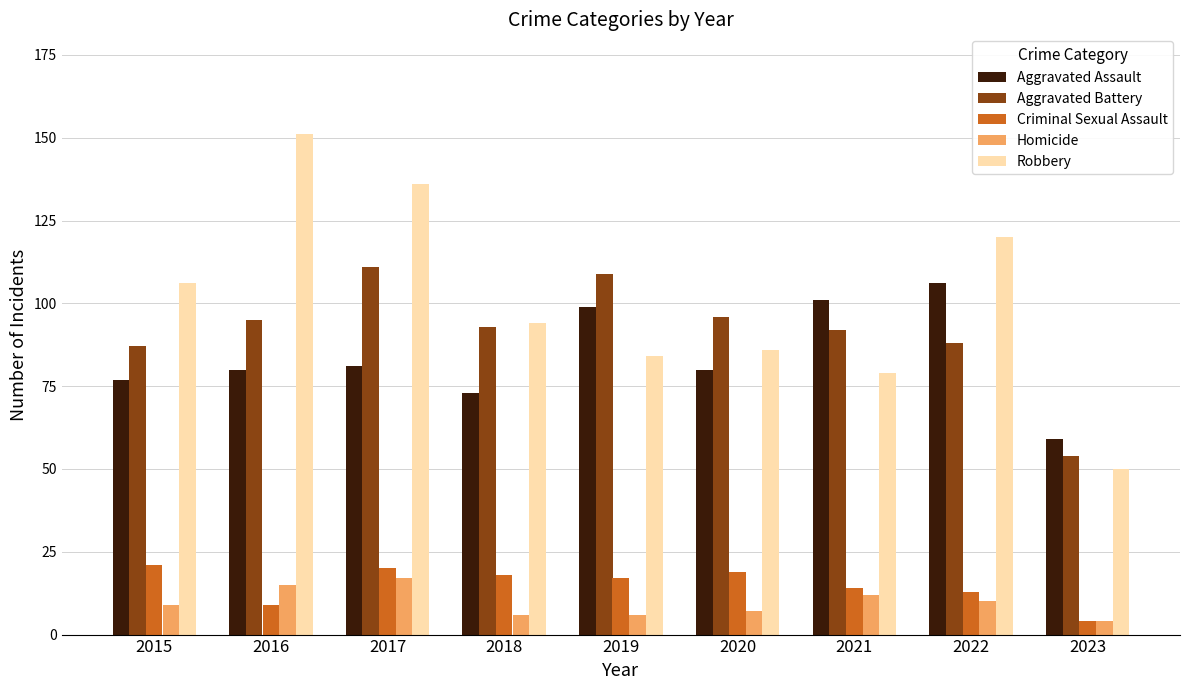

Rank the series at 2022 from lowest to highest value.

Homicide, Criminal Sexual Assault, Aggravated Battery, Aggravated Assault, Robbery